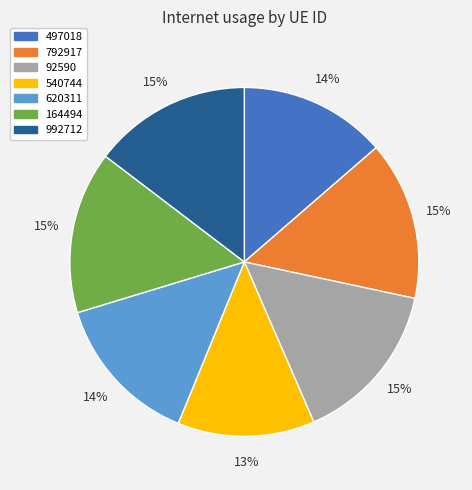

Combined, do 992712 and 164494 account for over 50%?

No